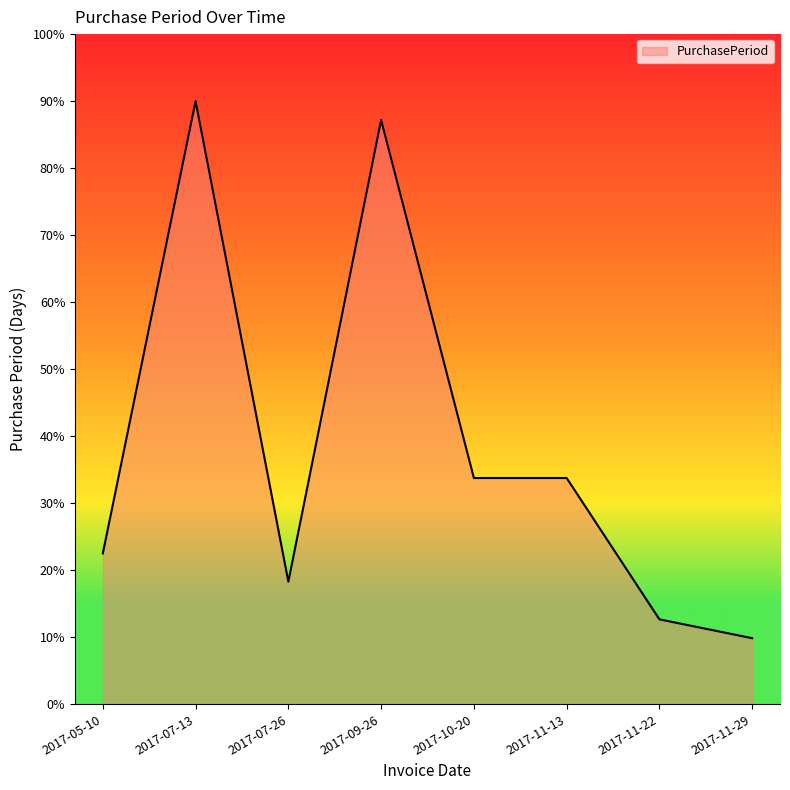

Which has a higher value, 2017-07-13 or 2017-11-29?

2017-07-13